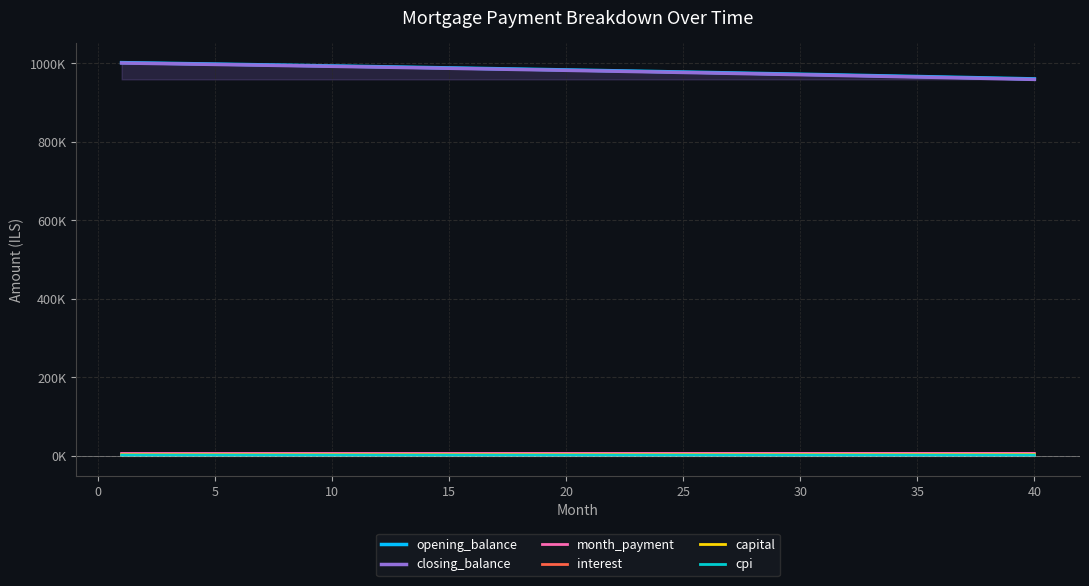

Is the value of interest at 10 greater than the value of month_payment at 19?

No